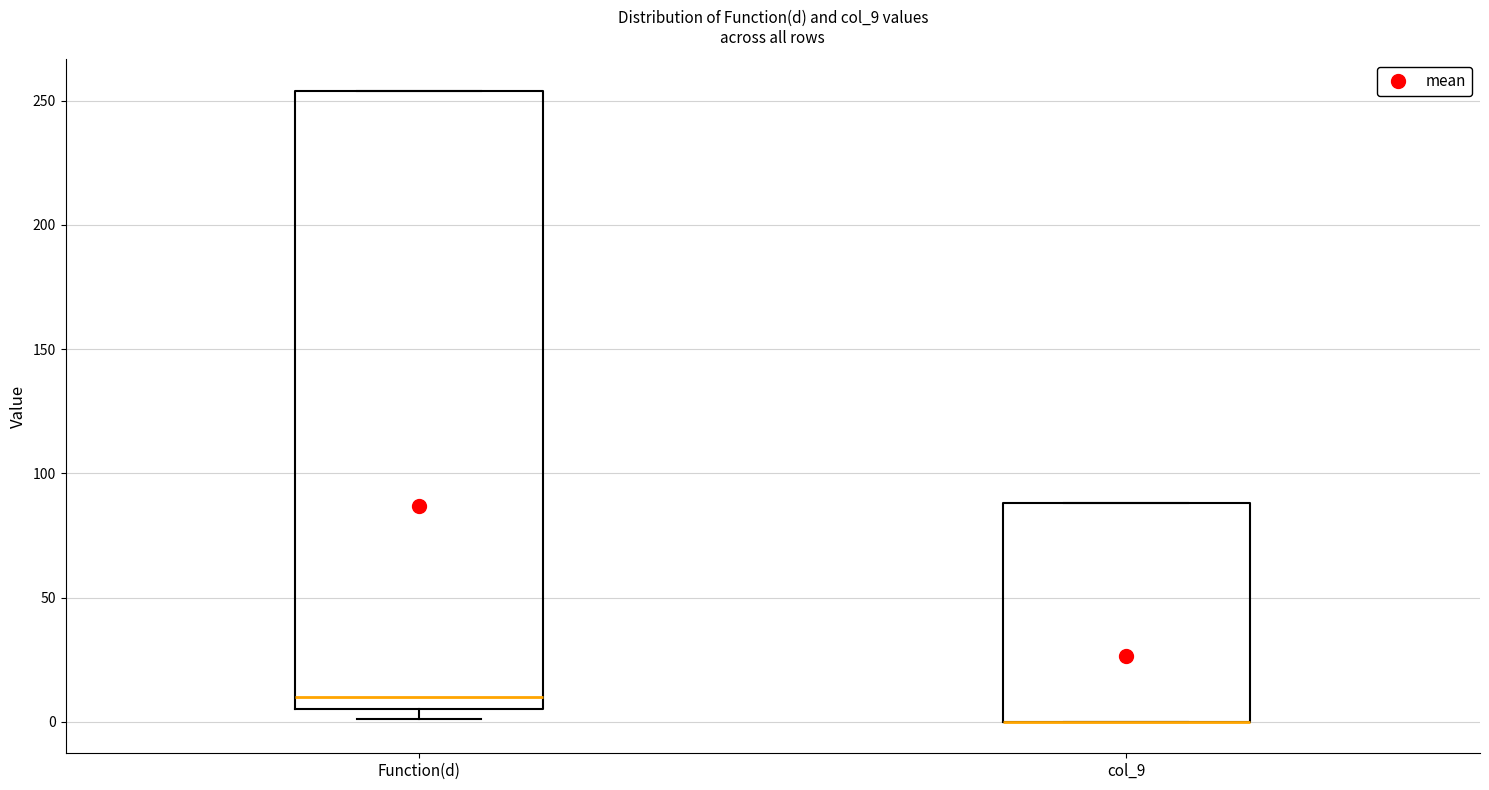

Reading left to right, read every box against the y-axis: the position of its median line, the range the box covers, and the ends of its whiskers. The values are not printed on the chart, so give them approximately, as read against the axis.

Function(d): median 10, box 5 to 255, whiskers 0 to 255
col_9: median 0 (drawn on the box's lower edge), box 0 to 90, whiskers 0 to 90